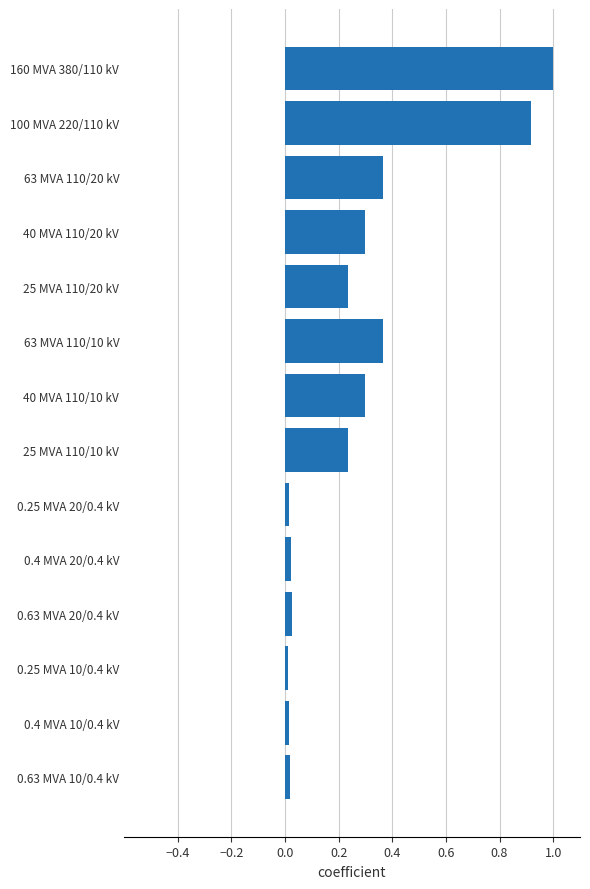

What is the value of the 1st bar from the top?

1.0